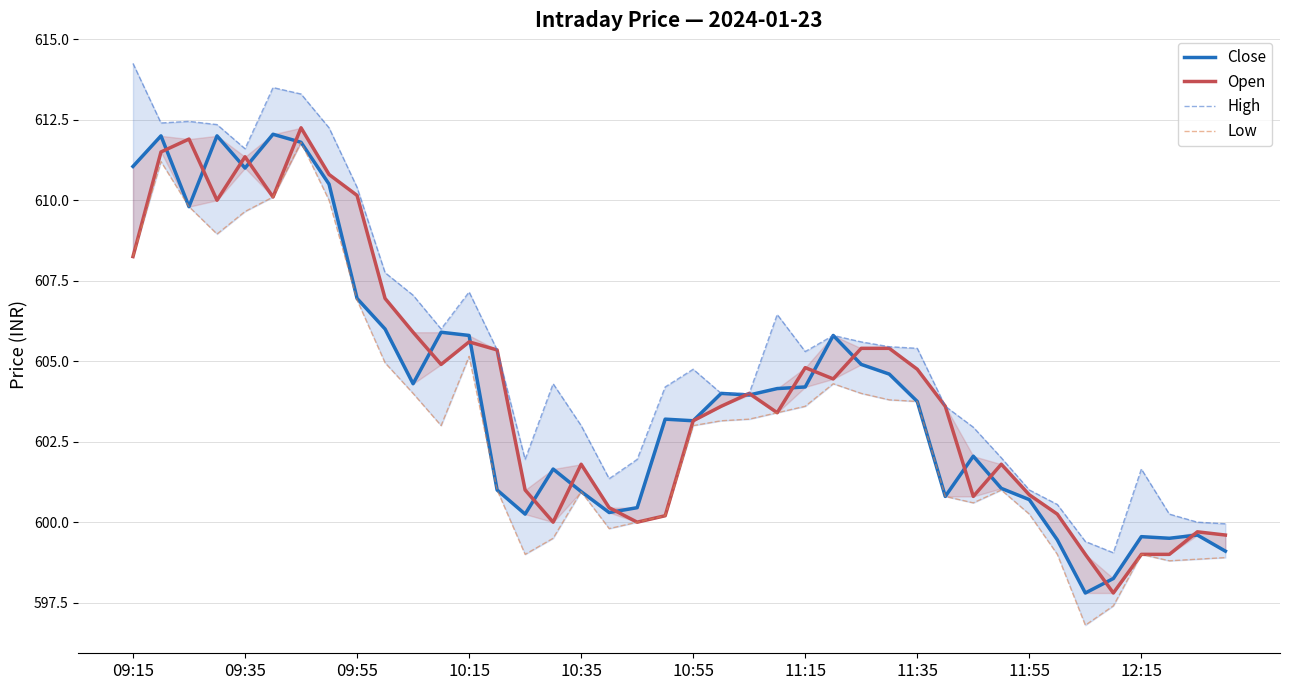

What is the smallest value displayed?

596.8